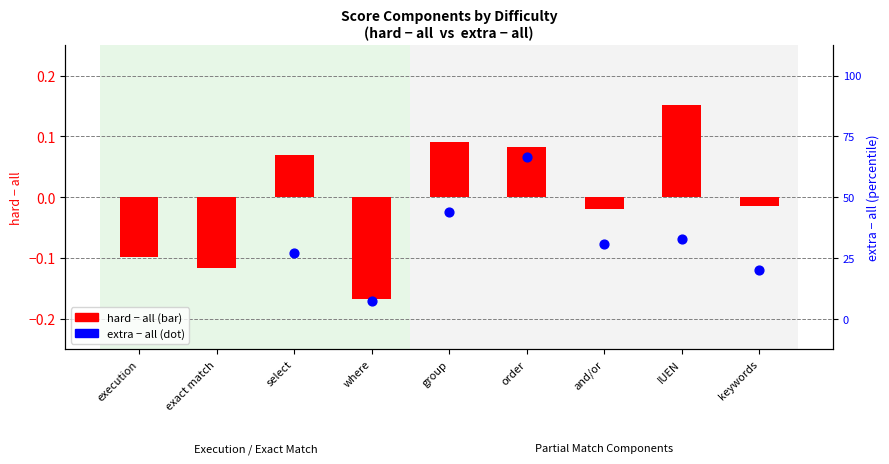

Which series reaches the maximum Y coordinate?

hard − all